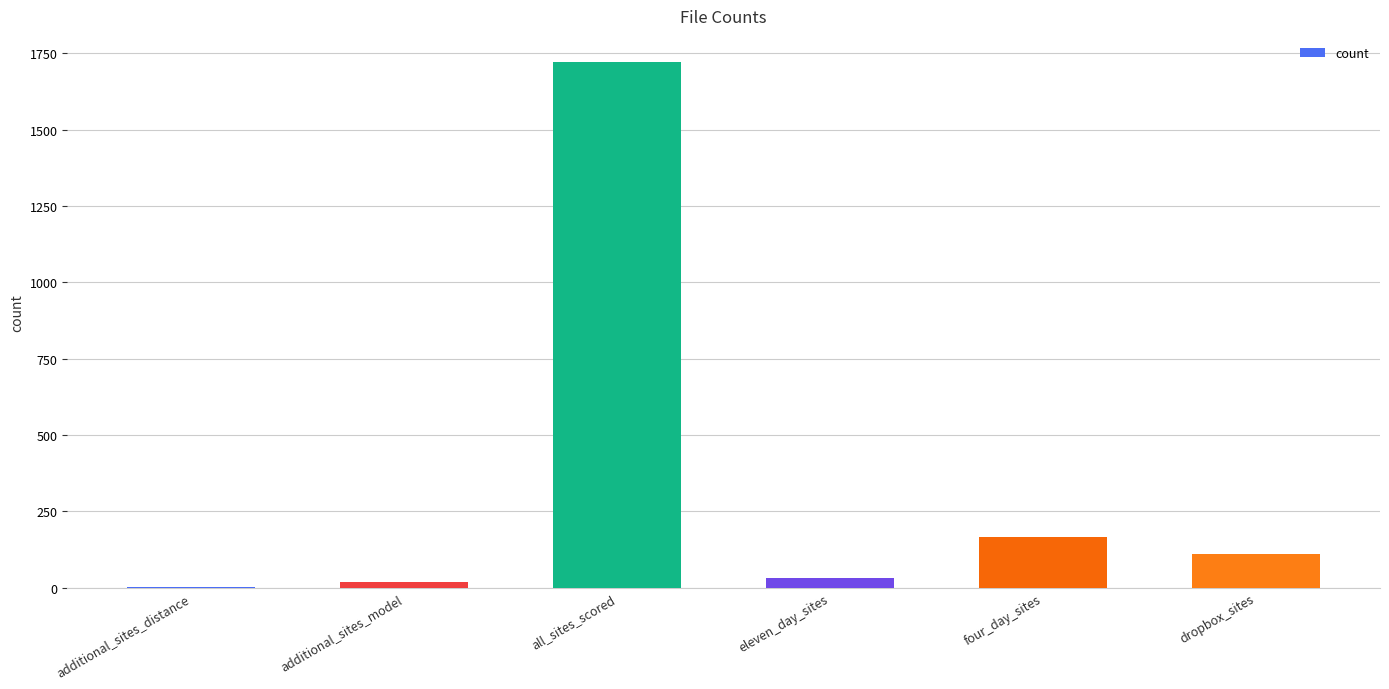

Which category has the highest value across all series?

all_sites_scored